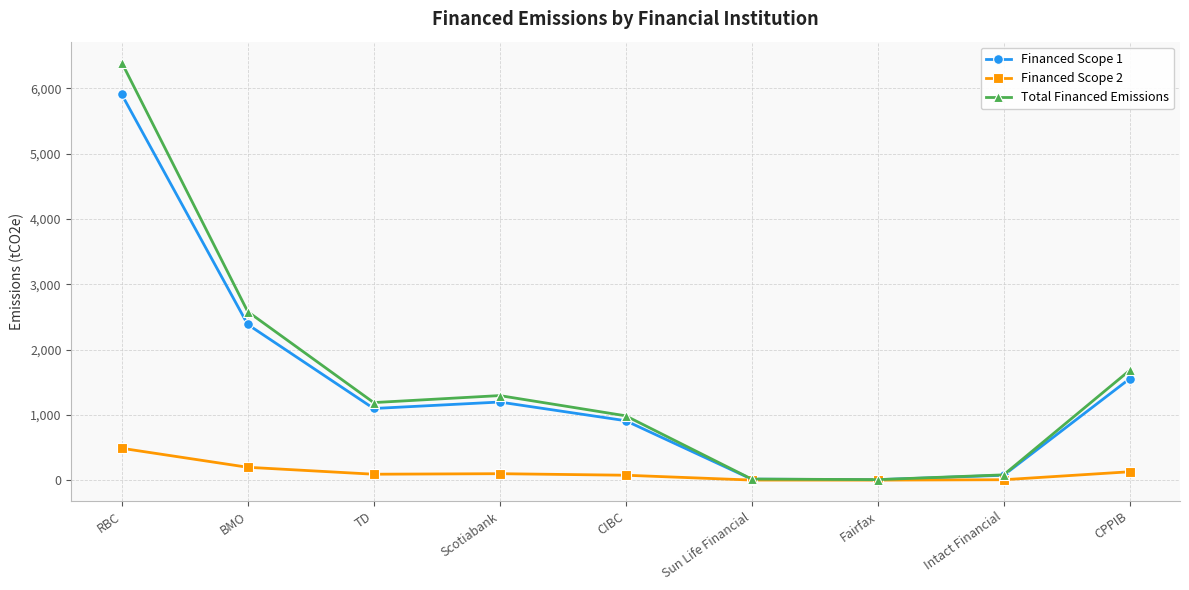

Is the value of Financed Scope 1 at RBC greater than the value of Total Financed Emissions at CPPIB?

Yes